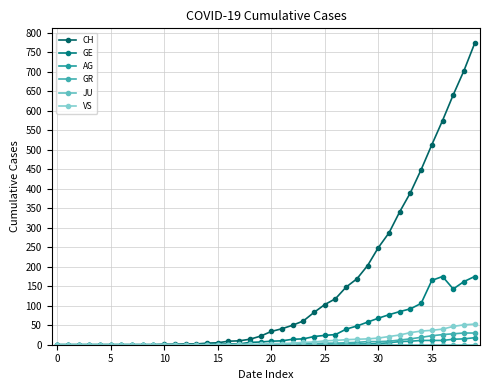

Is this an area chart (filled region under the line)?

No